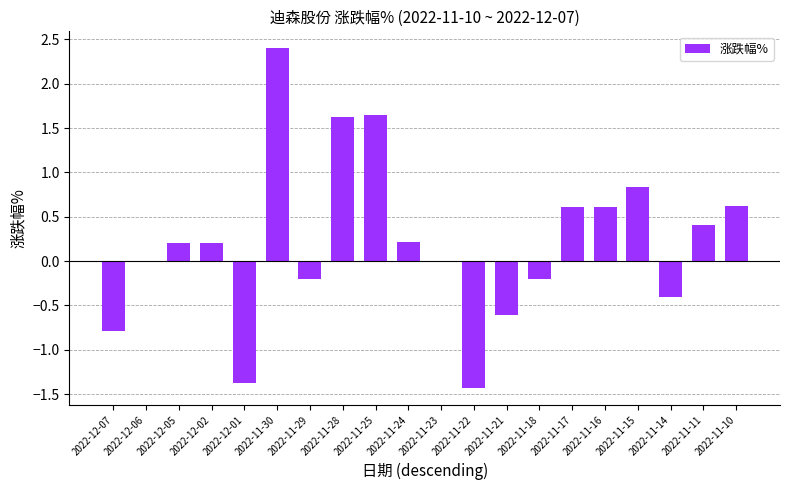

What is the greatest value displayed?

2.4